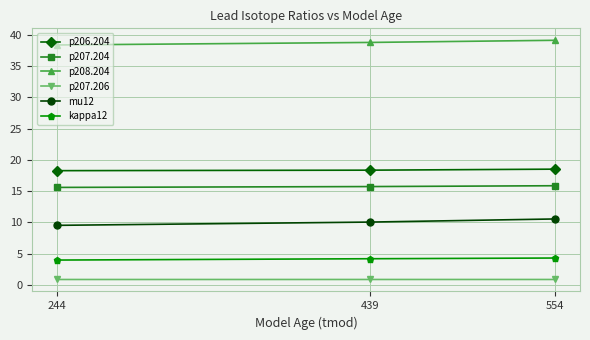

The value of p206.204 at 244 is 18.3. True or false?

True